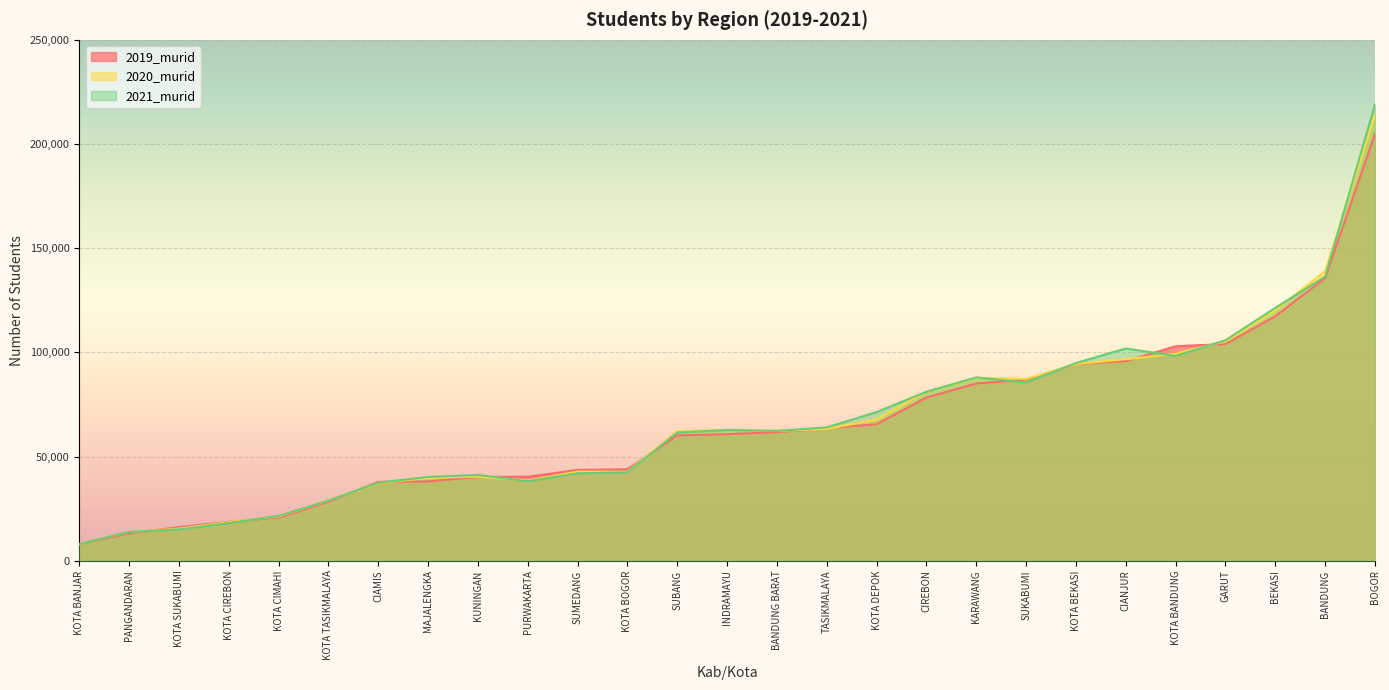

Reading left to right, extract all data points from this chart.

2019_murid: BOGOR=204872	SUKABUMI=86908	CIANJUR=95800	BANDUNG=135700	GARUT=103971	TASIKMALAYA=63632	CIAMIS=37856	KUNINGAN=40206	CIREBON=78395	MAJALENGKA=38071	SUMEDANG=43591	INDRAMAYU=60747	SUBANG=60177	PURWAKARTA=40301	KARAWANG=85082	BEKASI=117370	BANDUNG BARAT=61701	PANGANDARAN=13187	KOTA BOGOR=43879	KOTA SUKABUMI=16098	KOTA BANDUNG=102933	KOTA CIREBON=18713	KOTA BEKASI=94423	KOTA DEPOK=65508	KOTA CIMAHI=20692	KOTA TASIKMALAYA=28299	KOTA BANJAR=7913
2020_murid: BOGOR=214129	SUKABUMI=87227	CIANJUR=96673	BANDUNG=139045	GARUT=105309	TASIKMALAYA=63283	CIAMIS=37283	KUNINGAN=40396	CIREBON=81153	MAJALENGKA=39722	SUMEDANG=42763	INDRAMAYU=62824	SUBANG=62190	PURWAKARTA=38460	KARAWANG=87731	BEKASI=120191	BANDUNG BARAT=62303	PANGANDARAN=13855	KOTA BOGOR=42715	KOTA SUKABUMI=15379	KOTA BANDUNG=99386	KOTA CIREBON=18532	KOTA BEKASI=94438	KOTA DEPOK=67773	KOTA CIMAHI=21275	KOTA TASIKMALAYA=28916	KOTA BANJAR=8051
2021_murid: BOGOR=219133	SUKABUMI=85560	CIANJUR=101873	BANDUNG=136397	GARUT=105831	TASIKMALAYA=63995	CIAMIS=37442	KUNINGAN=41145	CIREBON=81122	MAJALENGKA=40211	SUMEDANG=41967	INDRAMAYU=62742	SUBANG=61542	PURWAKARTA=38160	KARAWANG=87997	BEKASI=121374	BANDUNG BARAT=62294	PANGANDARAN=13855	KOTA BOGOR=42456	KOTA SUKABUMI=15043	KOTA BANDUNG=98289	KOTA CIREBON=18088	KOTA BEKASI=94915	KOTA DEPOK=71367	KOTA CIMAHI=21500	KOTA TASIKMALAYA=28865	KOTA BANJAR=7996